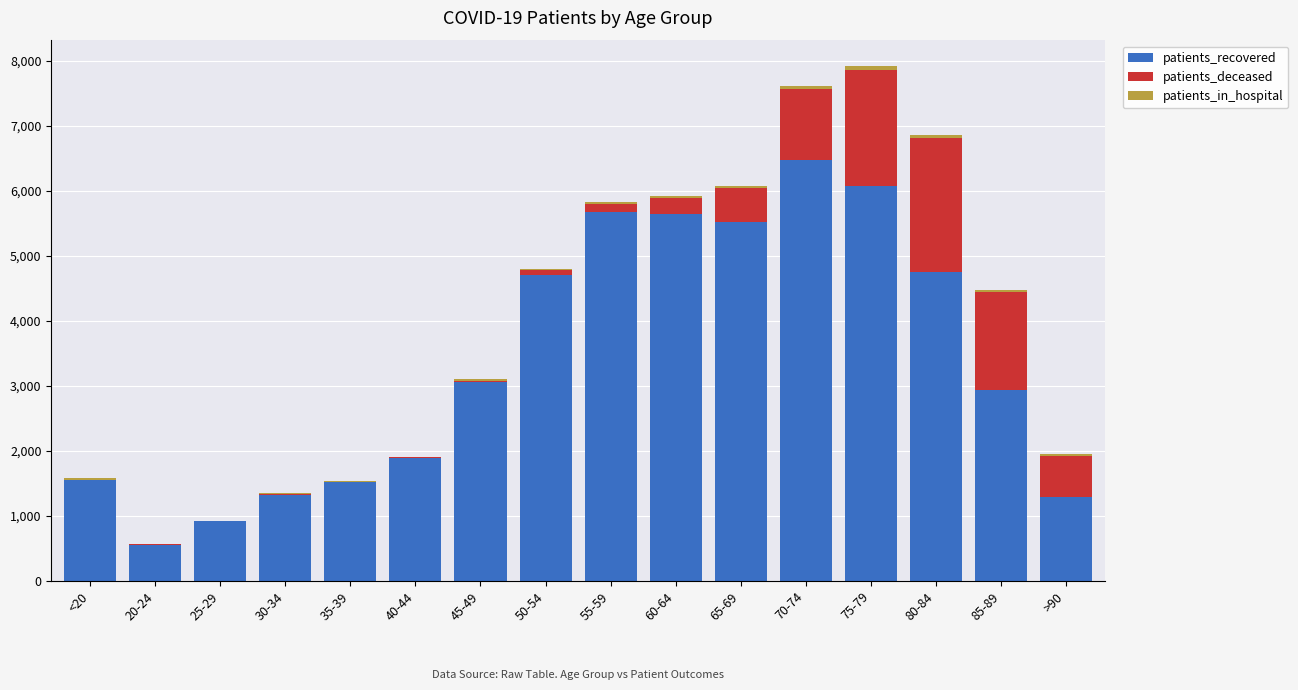

At which label does patients_recovered reach its peak?

70-74